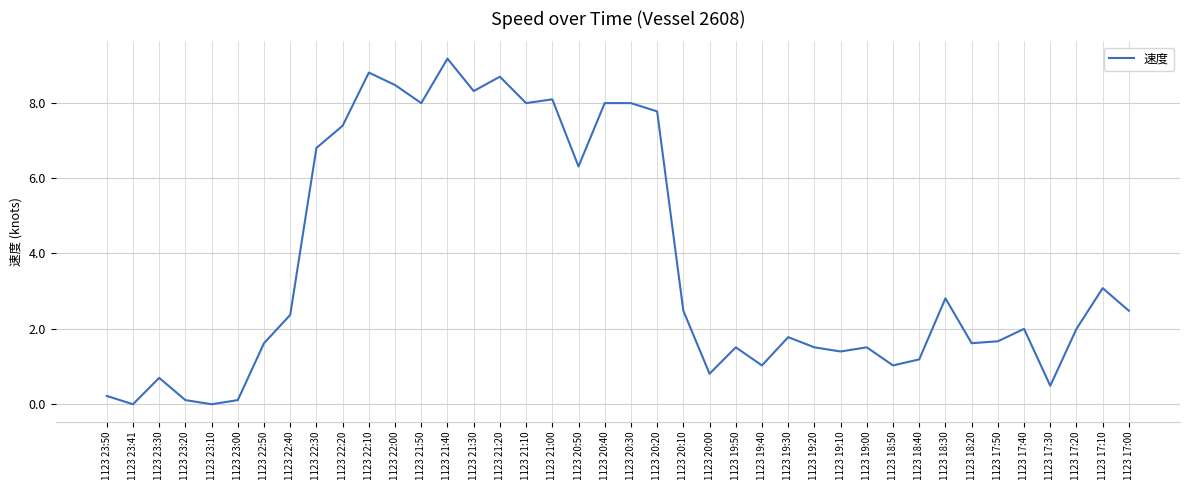

True or false: there are more than 2 points higher than both neighbors.

True